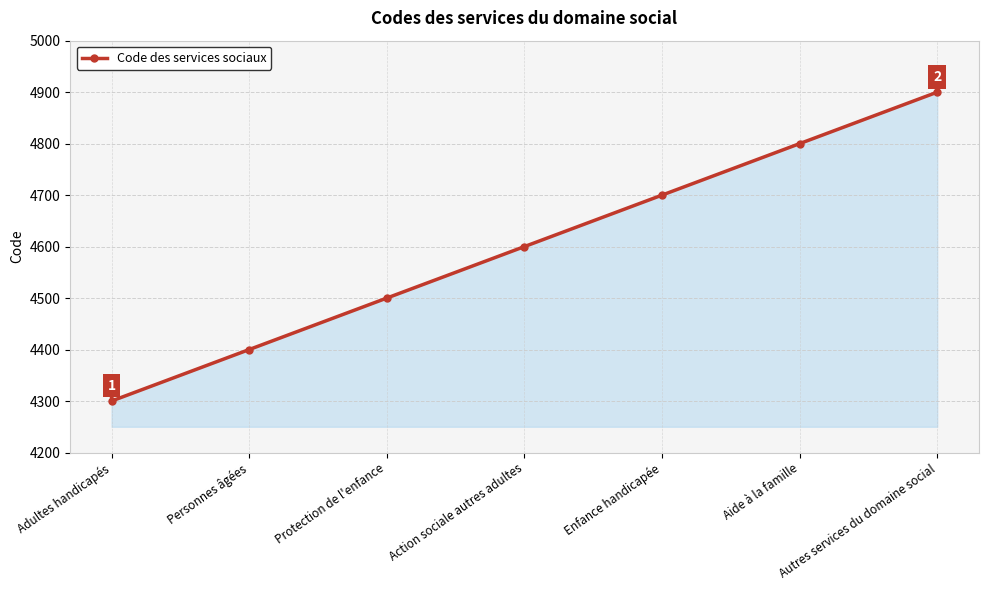

Rank the categories by value from lowest to highest.

Adultes handicapés, Personnes âgées, Protection de l'enfance, Action sociale autres adultes, Enfance handicapée, Aide à la famille, Autres services du domaine social